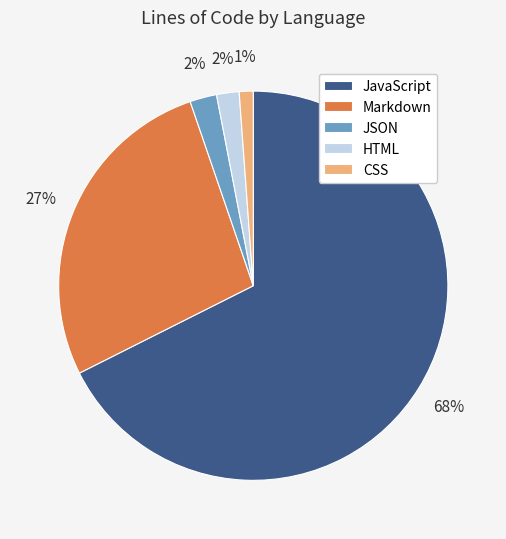

Which slice represents more than half of the pie?

JavaScript